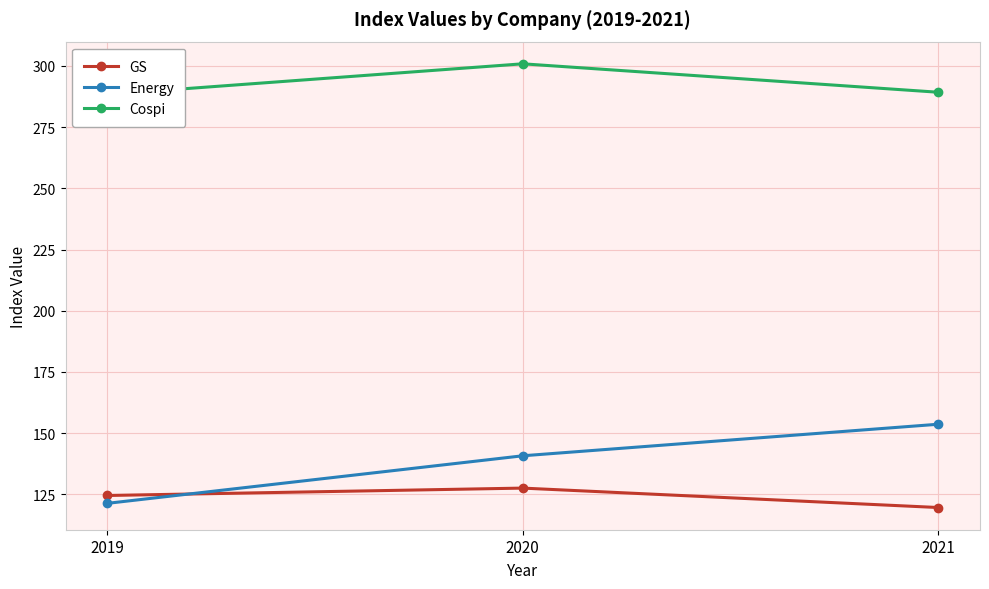

What is the value of the Cospi point at the 1st from the left?

288.4